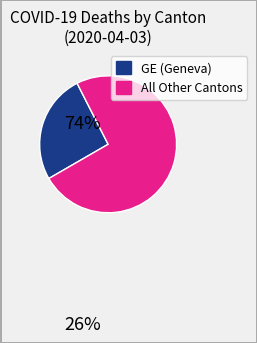

Is there a majority slice in this chart?

Yes